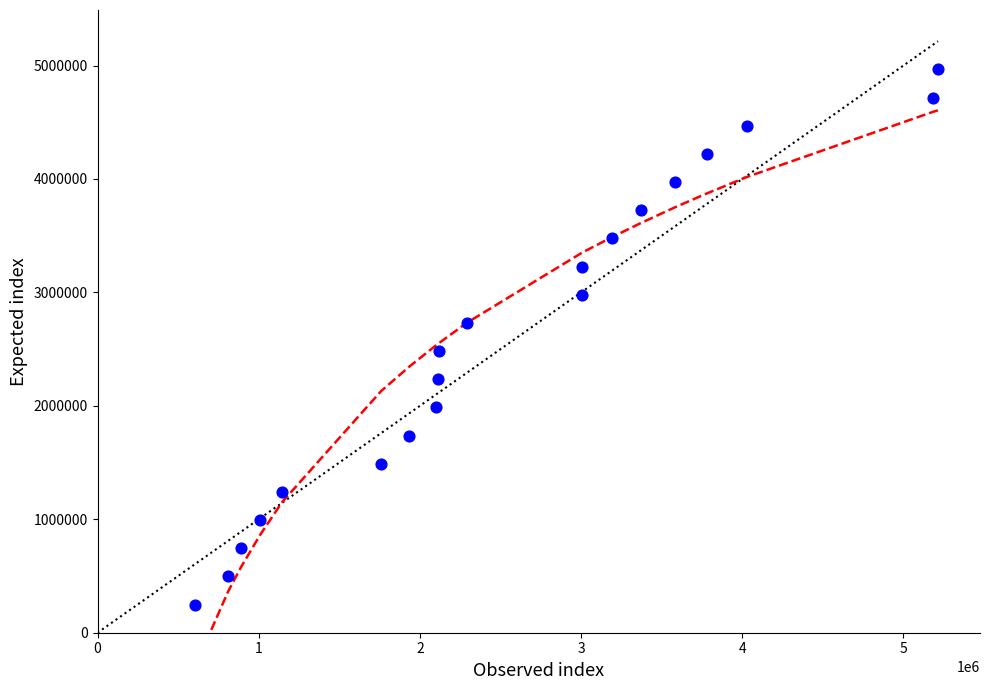

What is the range of X values (max minus min)?

4607417.0